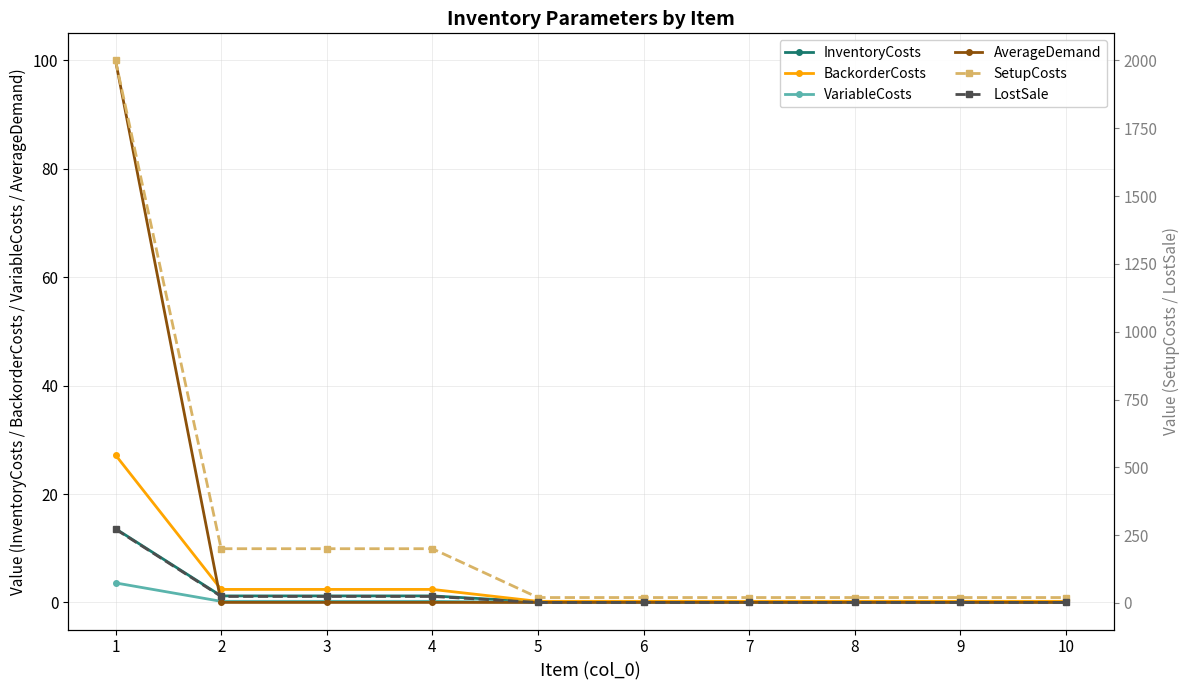

Reading left to right, what are all the values shown in this chart?

InventoryCosts: 13.6	1.2	1.2	1.2	0.1	0.1	0.1	0.1	0.1	0.1
BackorderCosts: 27.2	2.4	2.4	2.4	0.2	0.2	0.2	0.2	0.2	0.2
VariableCosts: 3.6	0.2	0.2	0.2	0.0	0.0	0.0	0.0	0.0	0.0
AverageDemand: 100.0	0.0	0.0	0.0	0.0	0.0	0.0	0.0	0.0	0.0
SetupCosts: 2000.0	200.0	200.0	200.0	20.0	20.0	20.0	20.0	20.0	20.0
LostSale: 272.0	24.0	24.0	24.0	2.0	2.0	2.0	2.0	2.0	2.0